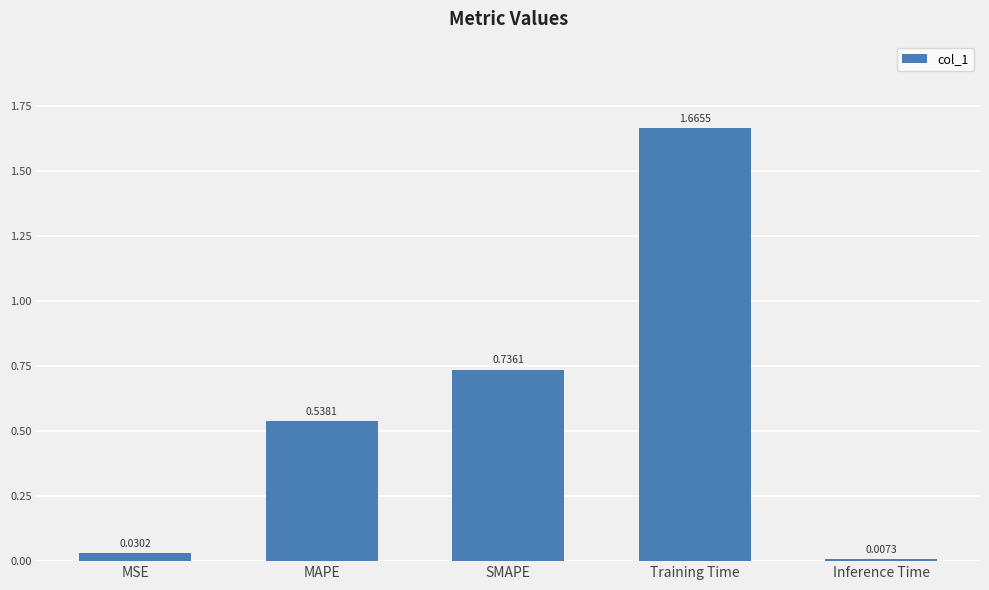

Does the chart contain any negative values?

No